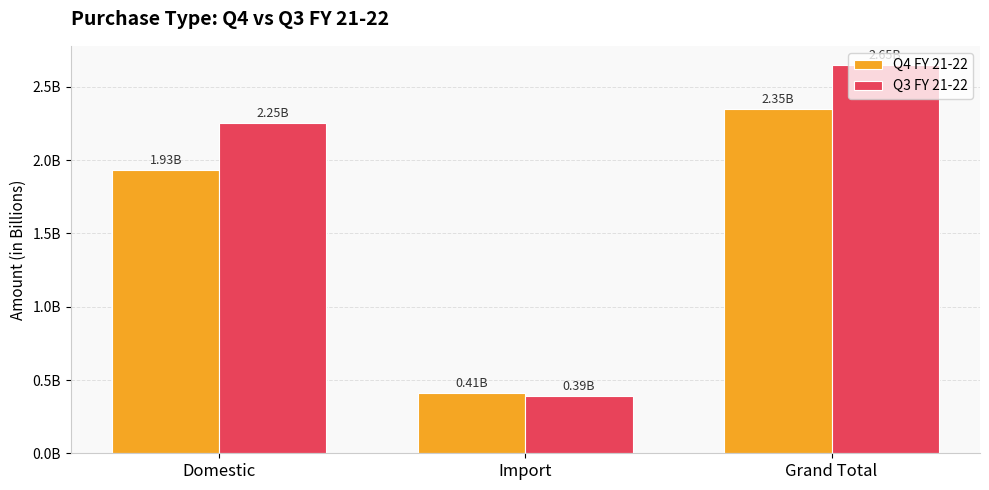

Are the bars horizontal?

No